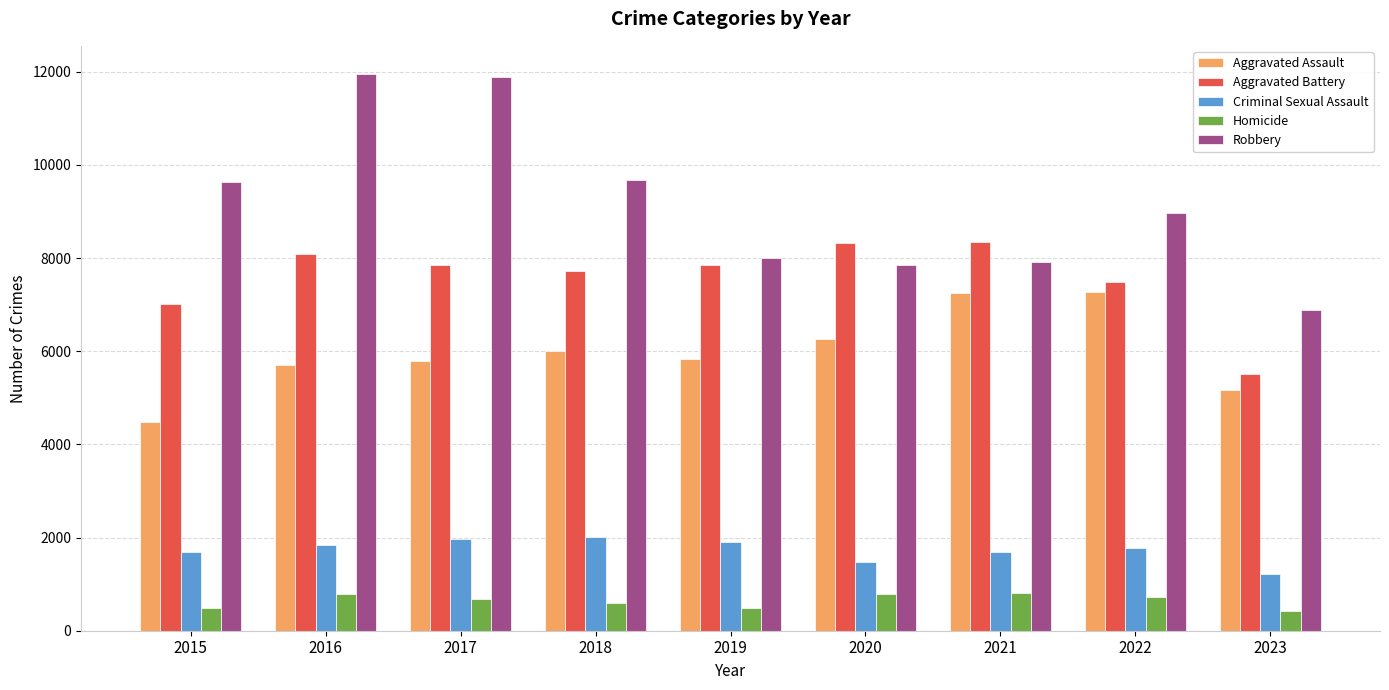

What are all the series names shown in the legend?

Aggravated Assault, Aggravated Battery, Criminal Sexual Assault, Homicide, Robbery